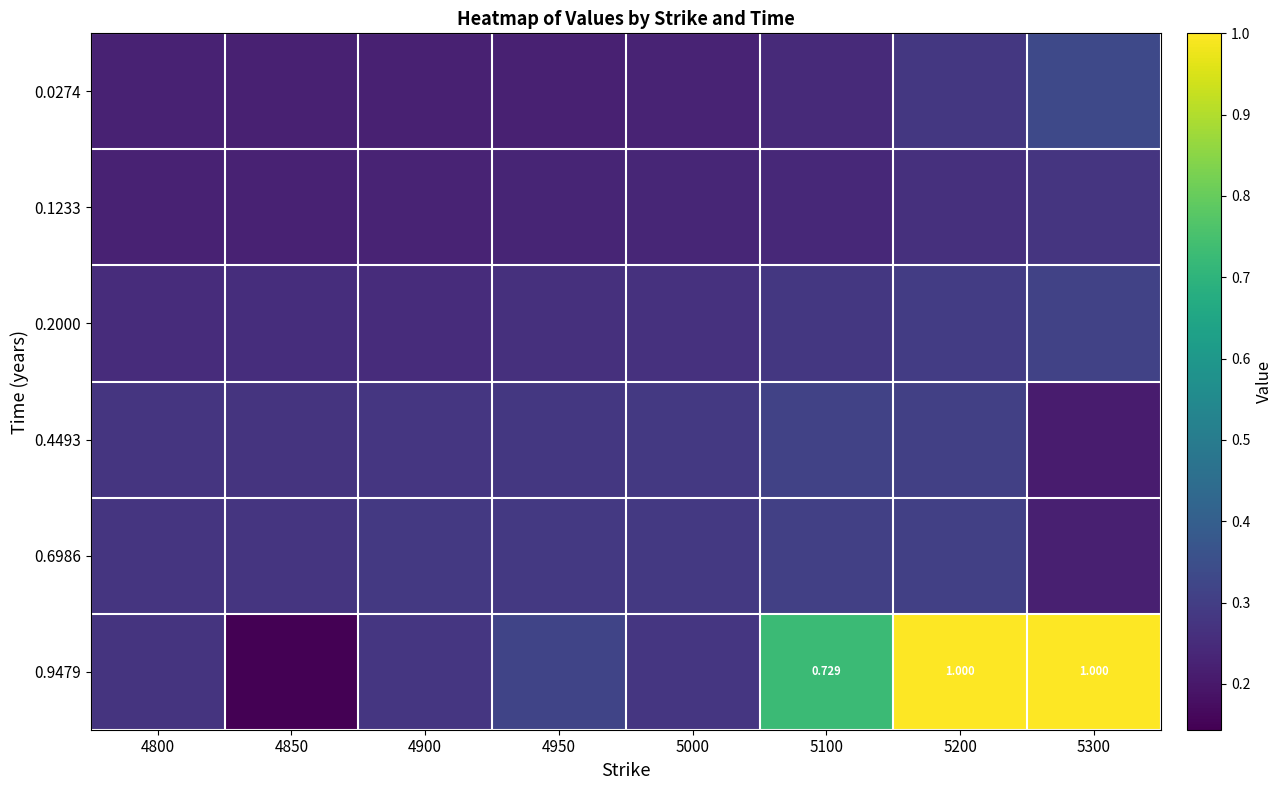

How many 0.9479 values are between 0 and 1?

8